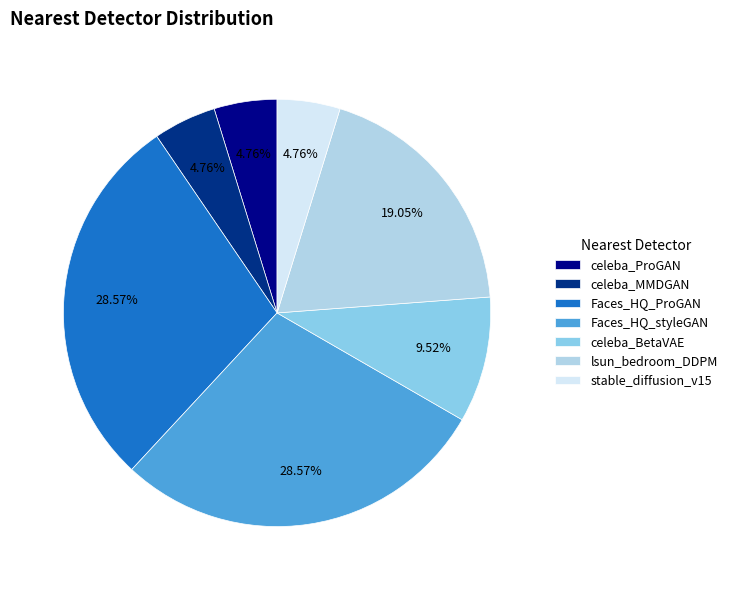

To the nearest percent, what percentage of the pie is celeba_MMDGAN?

5%